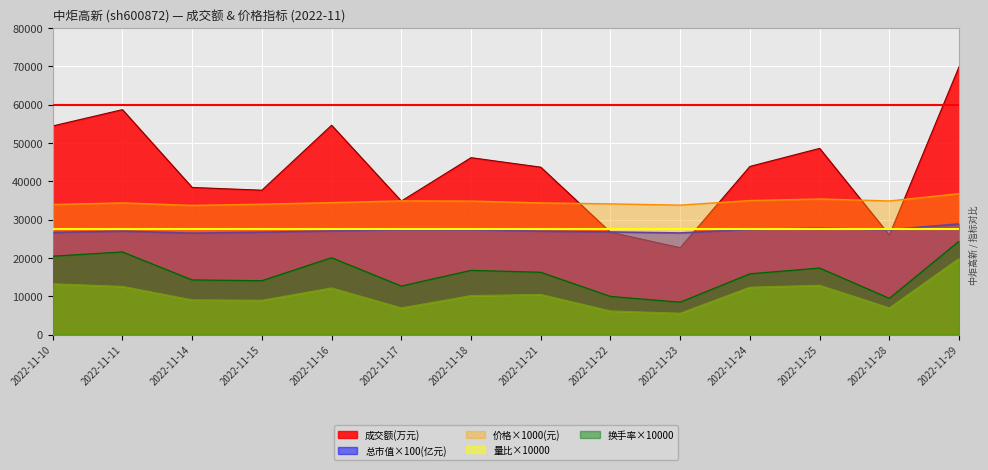

At which label does 总市值(亿元) reach its peak?

2022-11-29